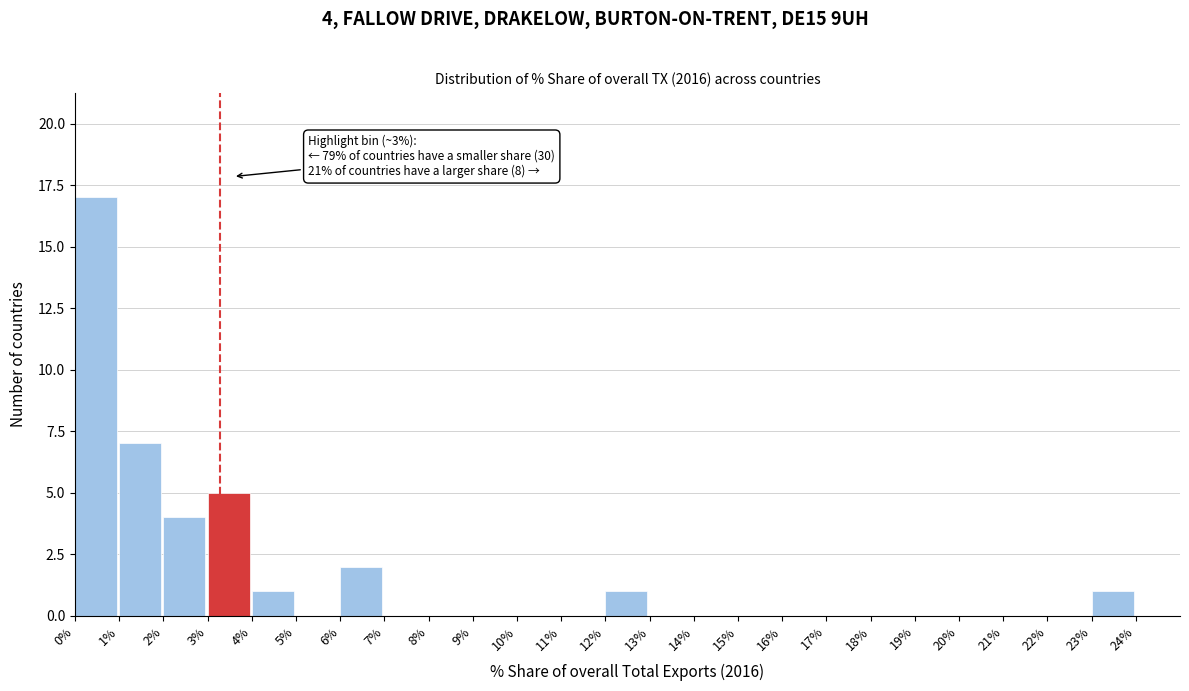

Over which range of the x-axis is the bar tallest?

0 to 1